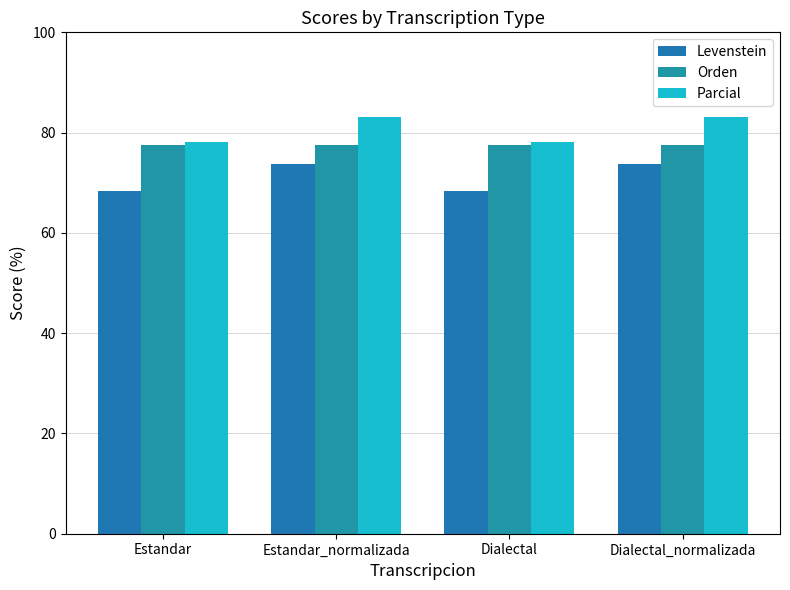

List the labels in order of Levenstein value, smallest first.

Estandar, Dialectal, Estandar_normalizada, Dialectal_normalizada